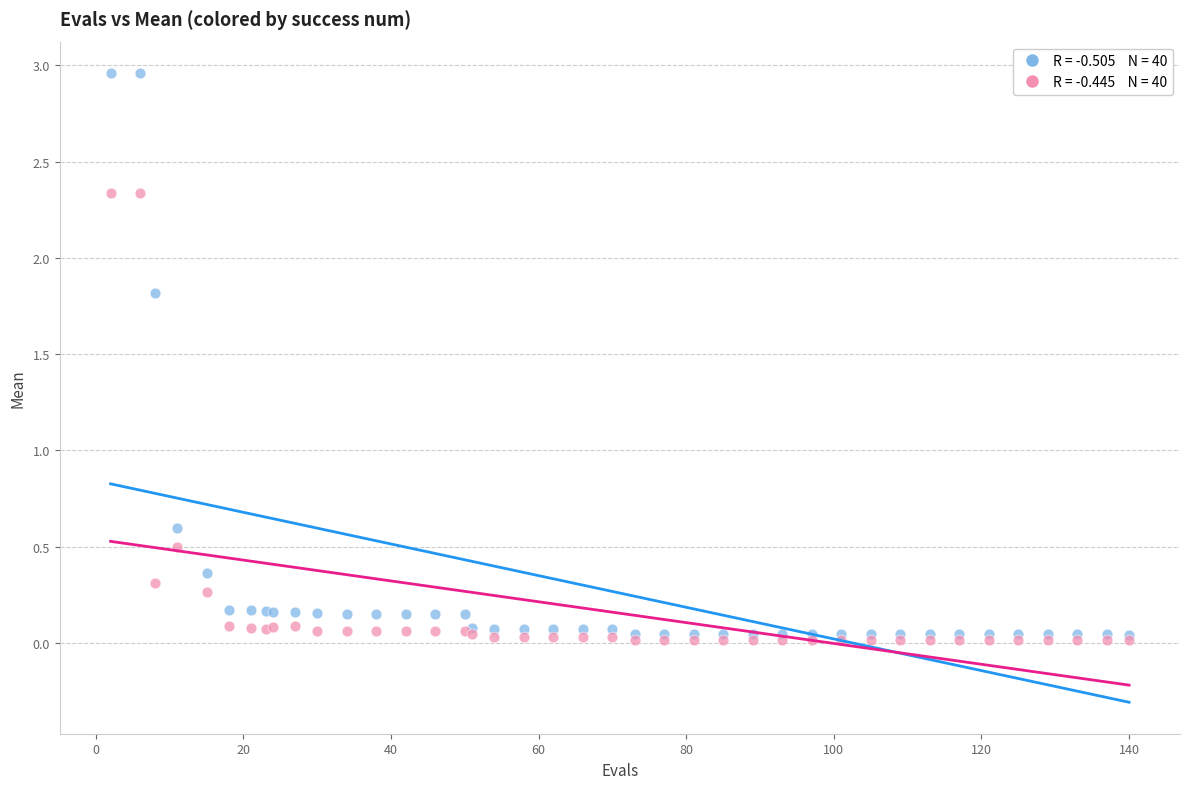

Across all series, what Y value is closest to 1?

0.6